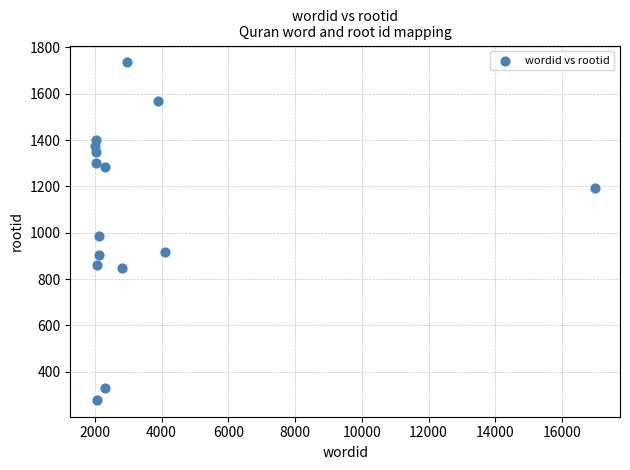

What is the range of Y values (max minus min)?

1456